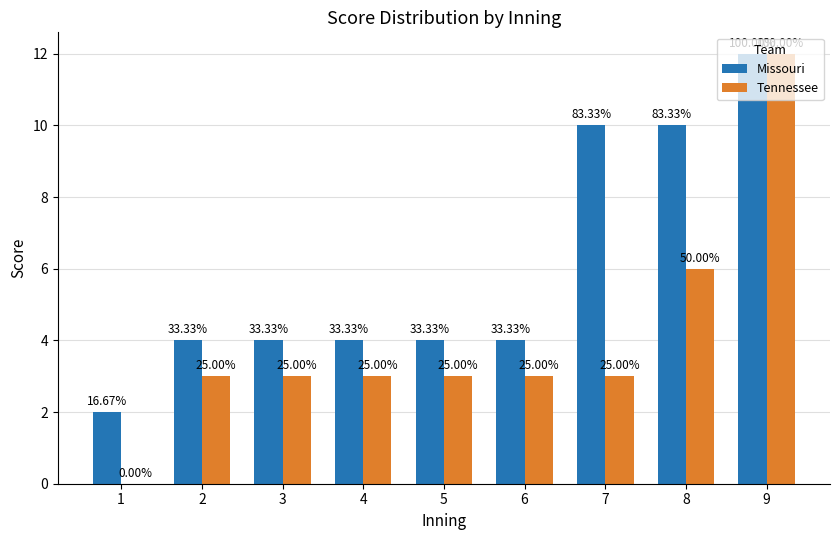

Reading left to right, transcribe all the data shown in this chart.

Missouri: 2	4	4	4	4	4	10	10	12
Tennessee: 0	3	3	3	3	3	3	6	12